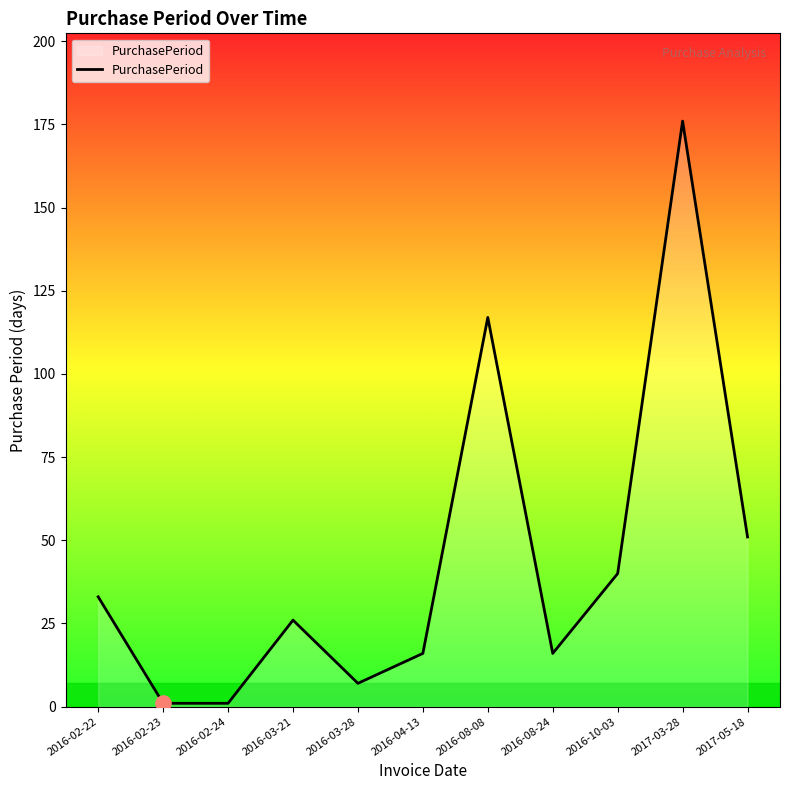

What is the ratio of the value at 2017-03-28 to the value at 2016-02-22?

5.3